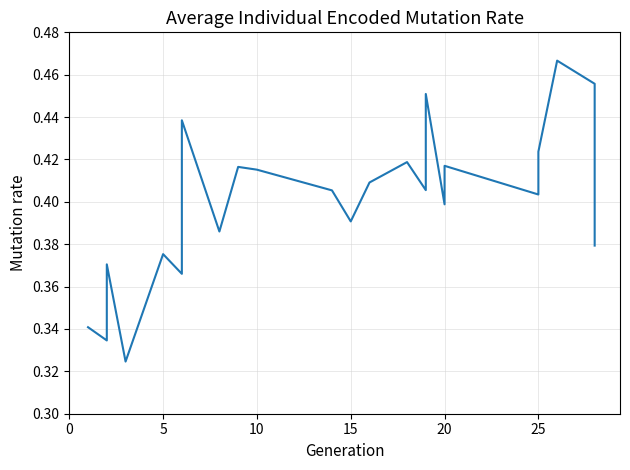

What is the change in value from 15 to 15?

+0.1